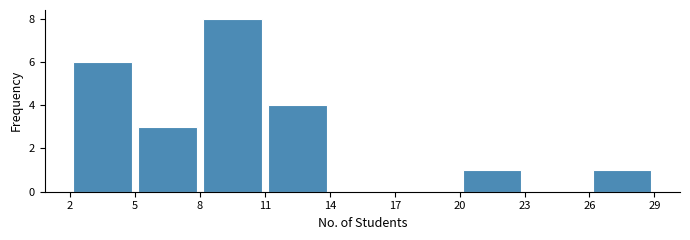

Reading left to right, list every bar in this chart as the range it spans on the x-axis followed by its height. The values are not printed on the chart, so give them approximately, as read against the axis.

2 to 5: 6
5 to 8: 3
8 to 11: 8
11 to 14: 4
14 to 17: 0
17 to 20: 0
20 to 23: 1
23 to 26: 0
26 to 29: 1